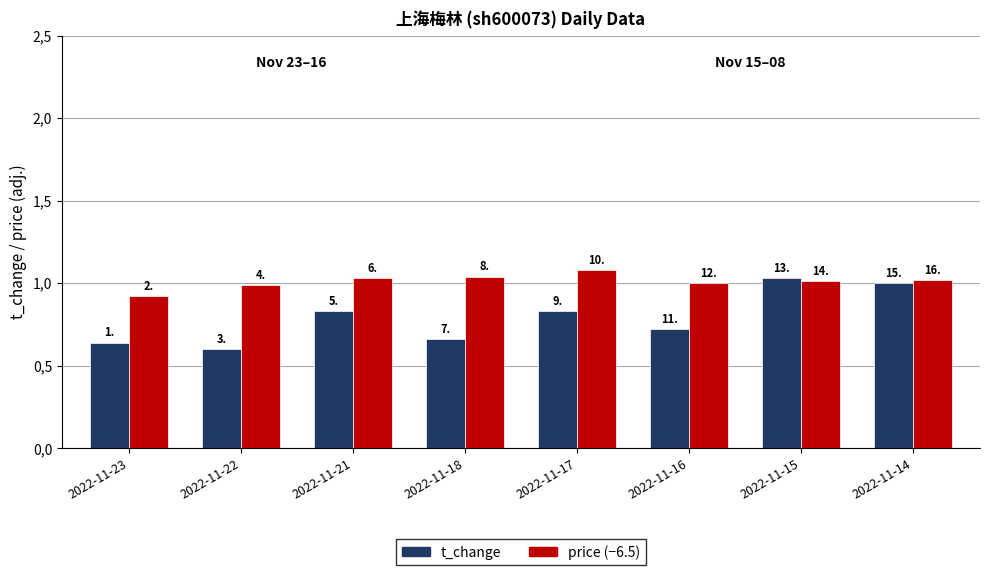

What is the sum of all price (−6.5) values?

8.1